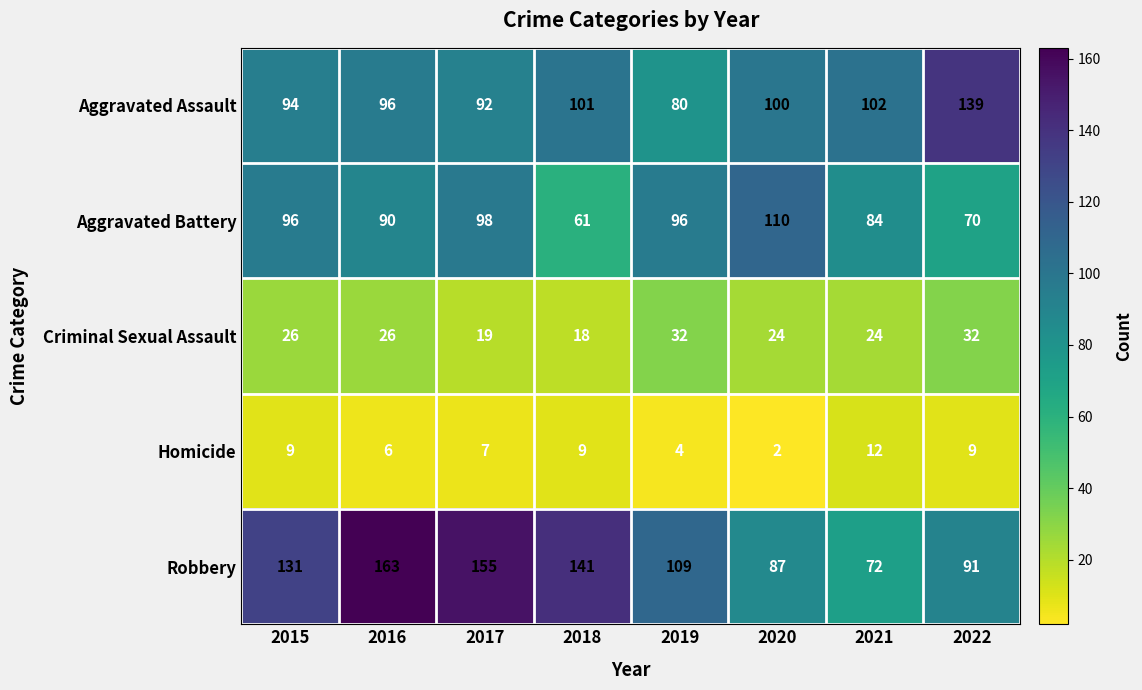

Which series has the widest spread of values?

Robbery